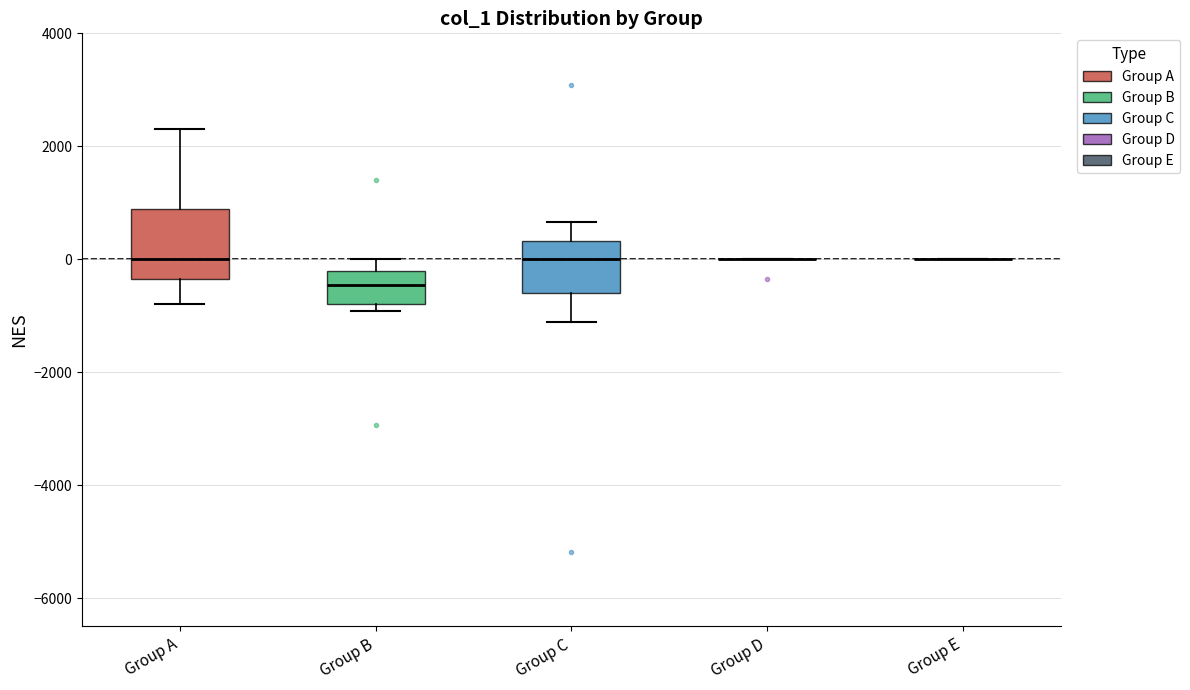

Reading left to right, read every box against the y-axis: the position of its median line, the range the box covers, and the ends of its whiskers. The values are not printed on the chart, so give them approximately, as read against the axis.

Group A: median 0, box -400 to 800, whiskers -800 to 2400
Group B: median -400, box -800 to -200, whiskers -1000 to 0
Group C: median 0, box -600 to 400, whiskers -1200 to 600
Group D: box collapsed to a line at 0, whiskers 0 to 0
Group E: box collapsed to a line at 0, whiskers 0 to 0